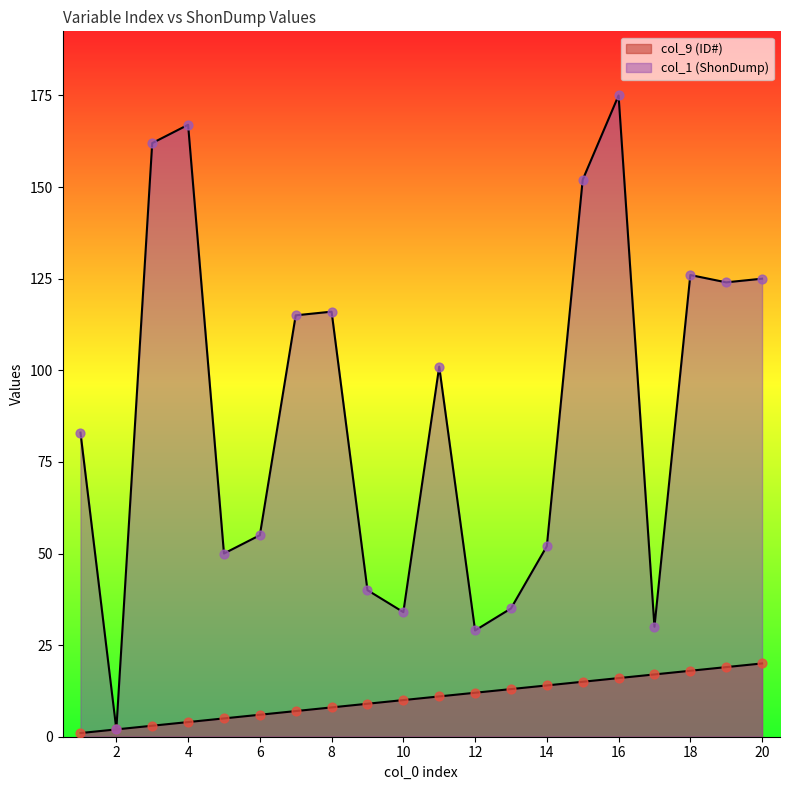

Which series has the largest total across all categories?

col_1 (ShonDump)